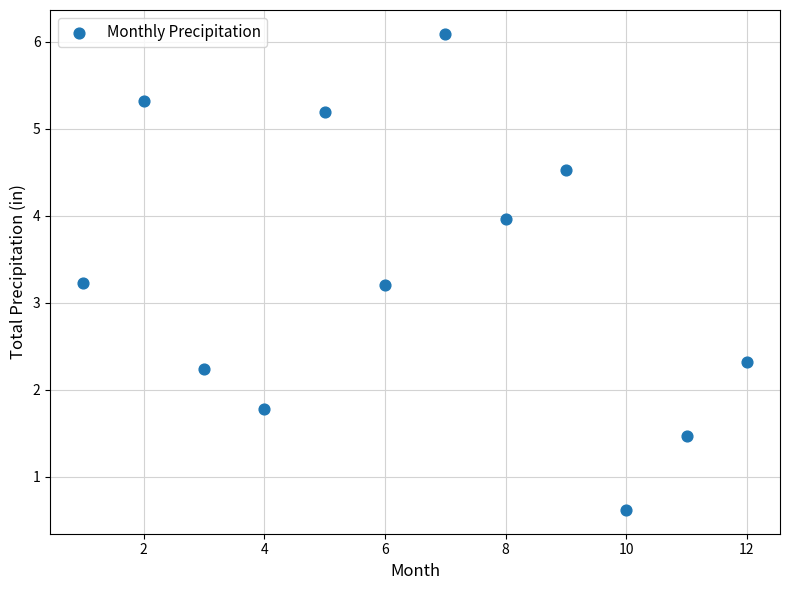

What is the average Y value?

3.3